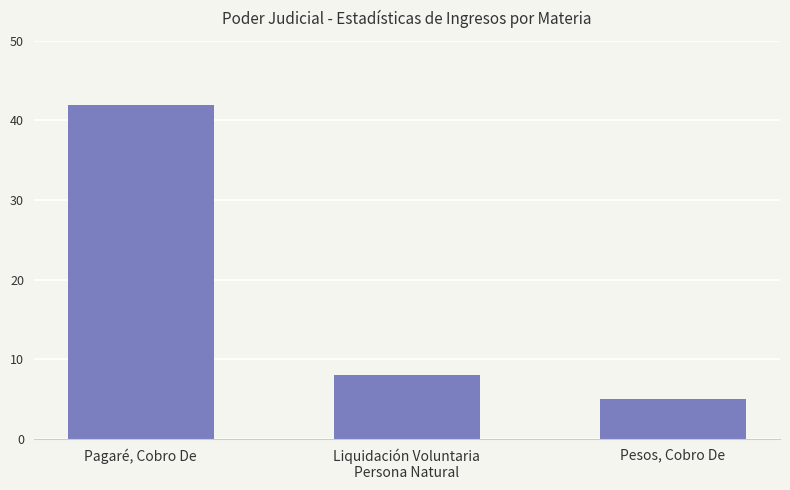

Between Pesos, Cobro De and Pagaré, Cobro De, which is larger?

Pagaré, Cobro De